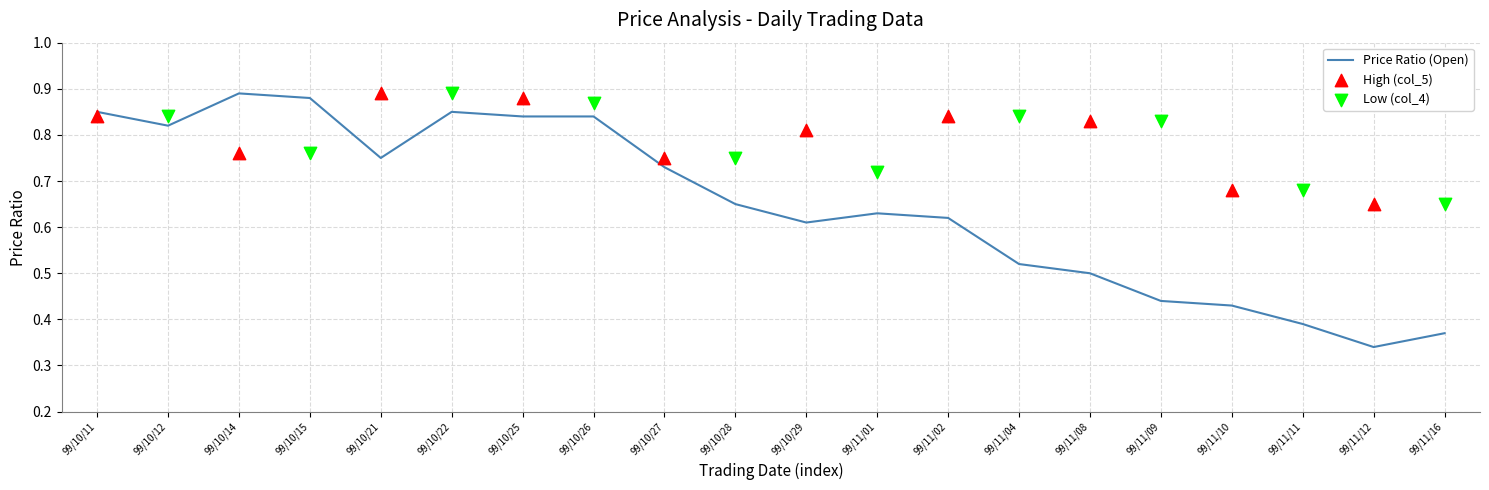

At which label is Price Ratio (Open) closest to 0?

99/11/12